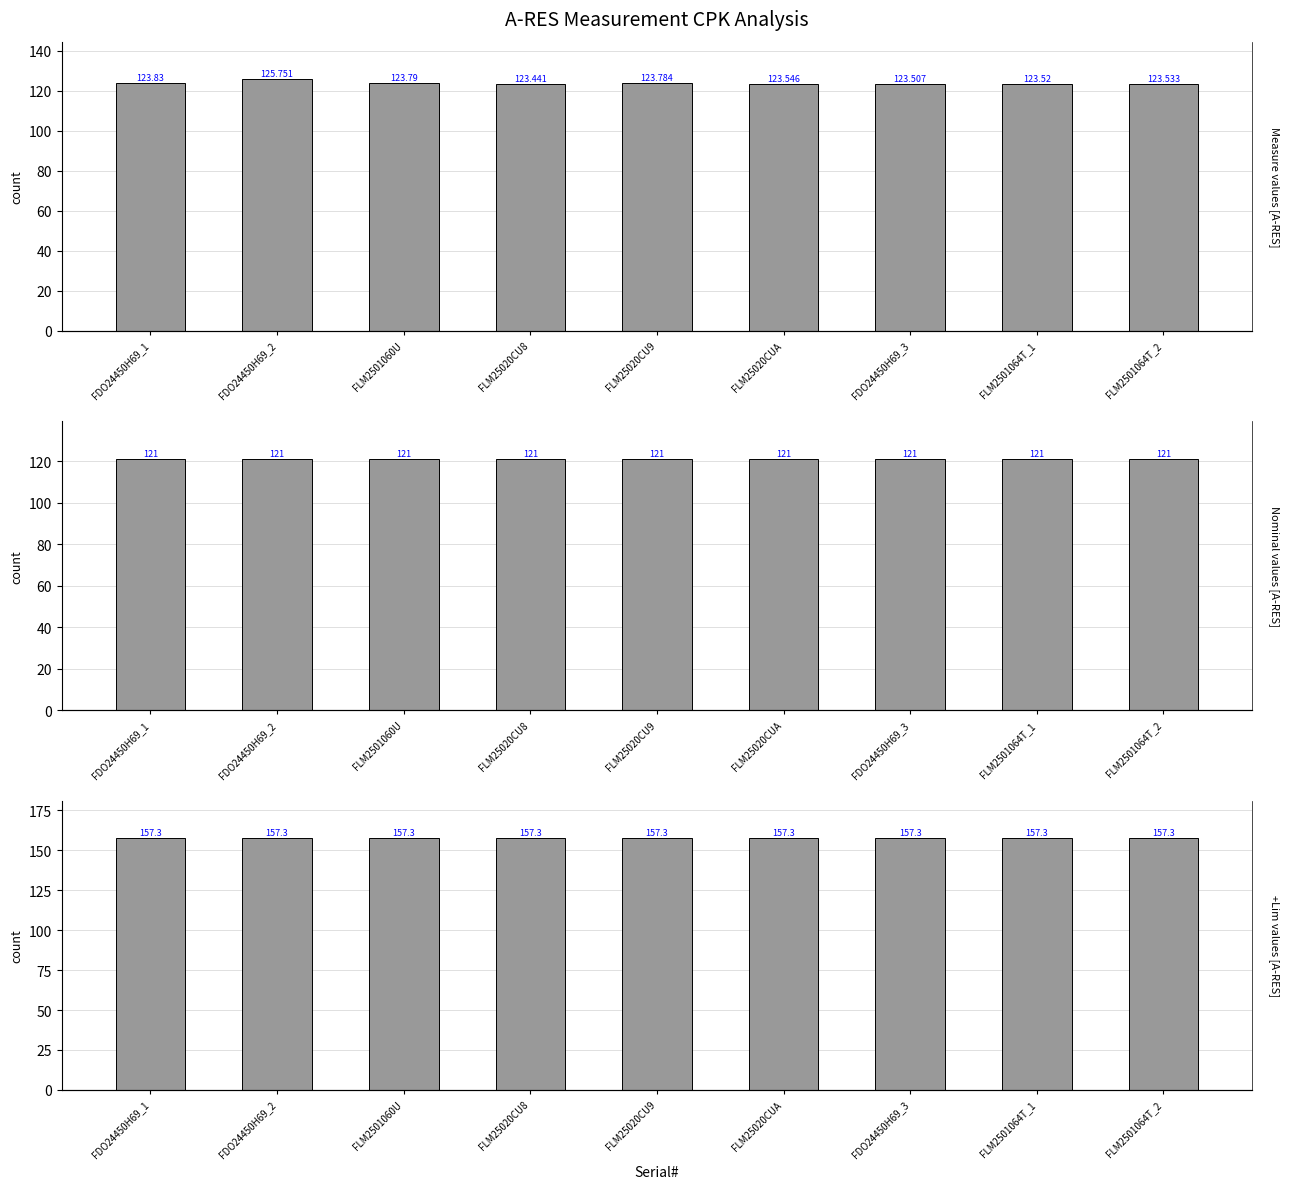

What is the average value of the Measure series?

123.9